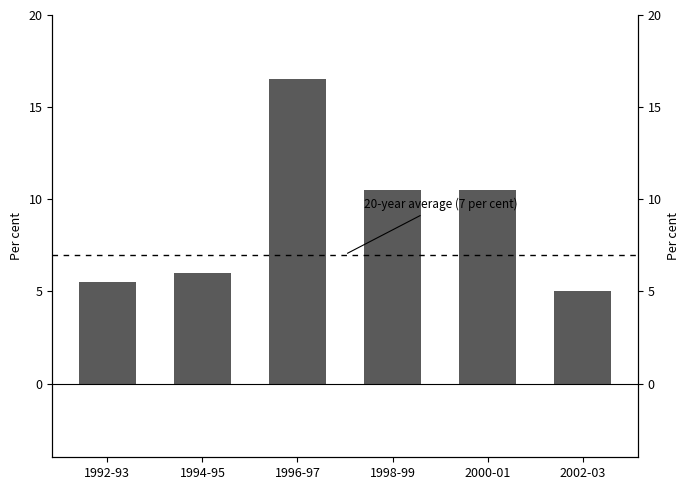

True or false: the data shows 16.5 at 1996-97.

True